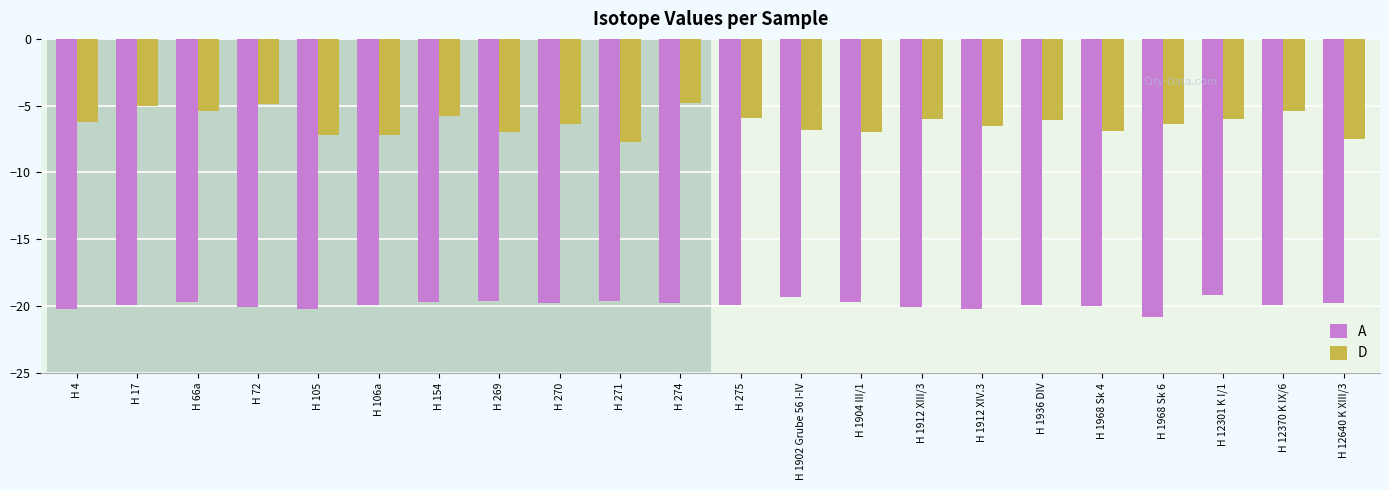

How many distinct data groups are displayed?

2